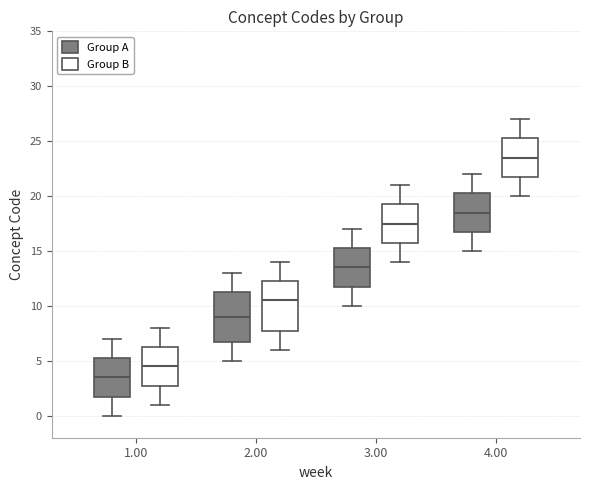

Which box's median line is the highest?

4.00 (Group B)